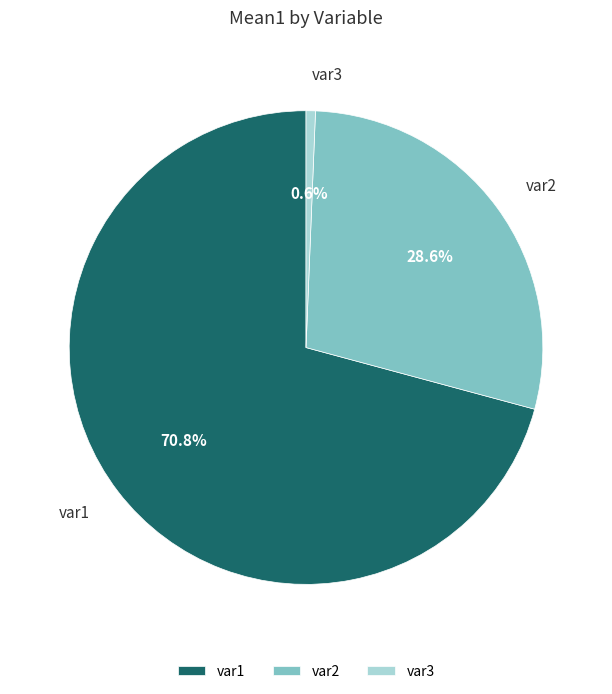

What is the largest slice in the pie chart?

var1